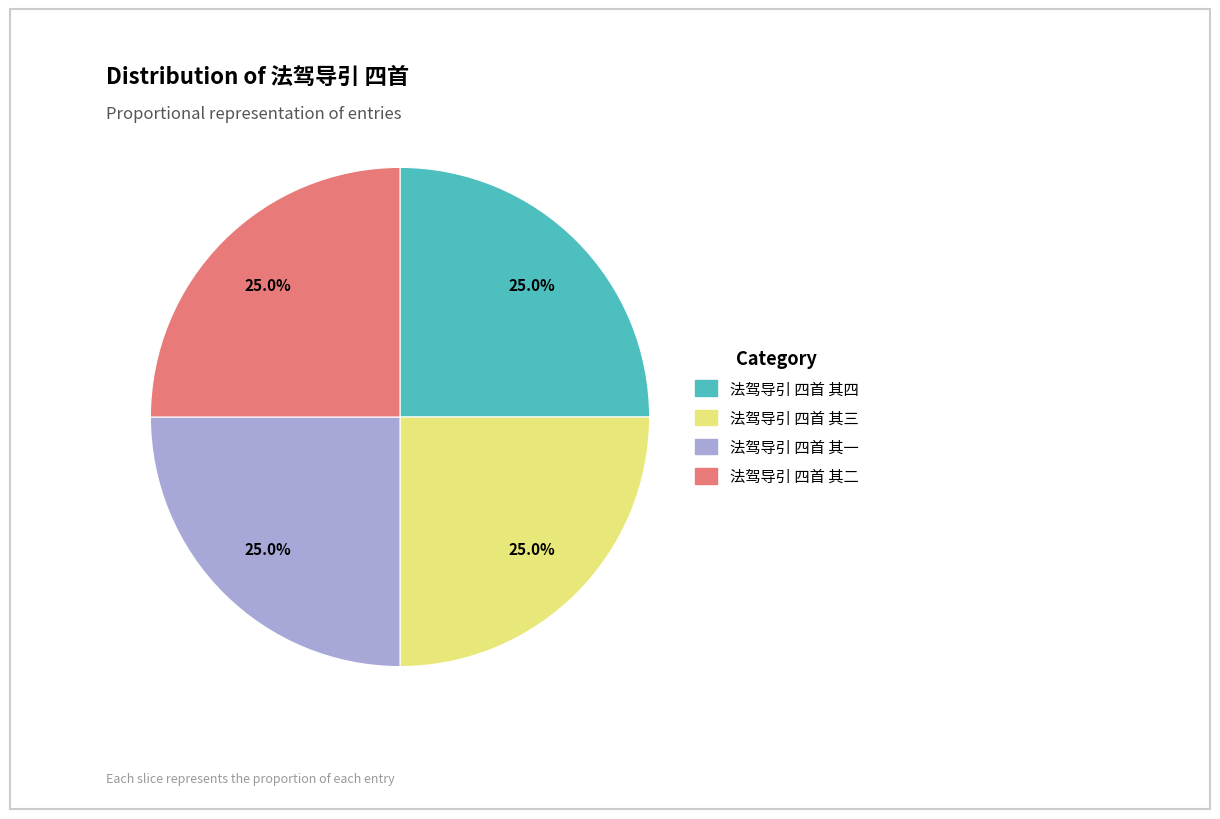

What portion of the pie excludes 法驾导引 四首 其三?

75.0%